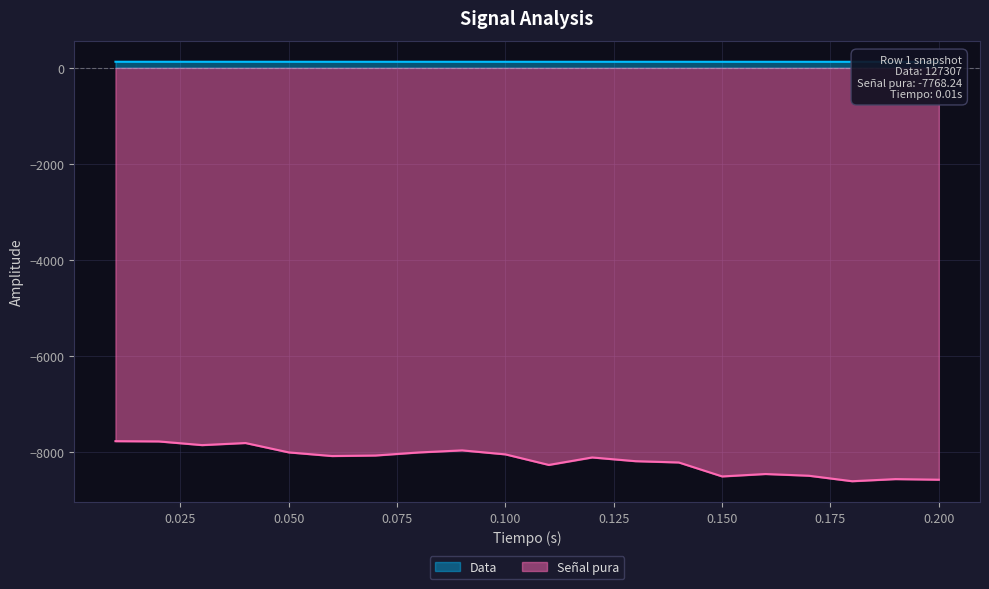

Reading right to left, list all the values displayed in this chart.

Data: 126.5	126.5	126.5	126.6	126.6	126.6	126.9	126.9	127.0	126.8	127.0	127.1	127.1	127.0	127.0	127.1	127.3	127.2	127.3	127.3
Señal pura: -8569.9	-8557.6	-8601.6	-8487.2	-8451.6	-8501.9	-8211.6	-8184.6	-8107.2	-8262.6	-8043.2	-7959.6	-8002.9	-8066.6	-8077.6	-8001.9	-7806.6	-7850.2	-7773.6	-7768.2